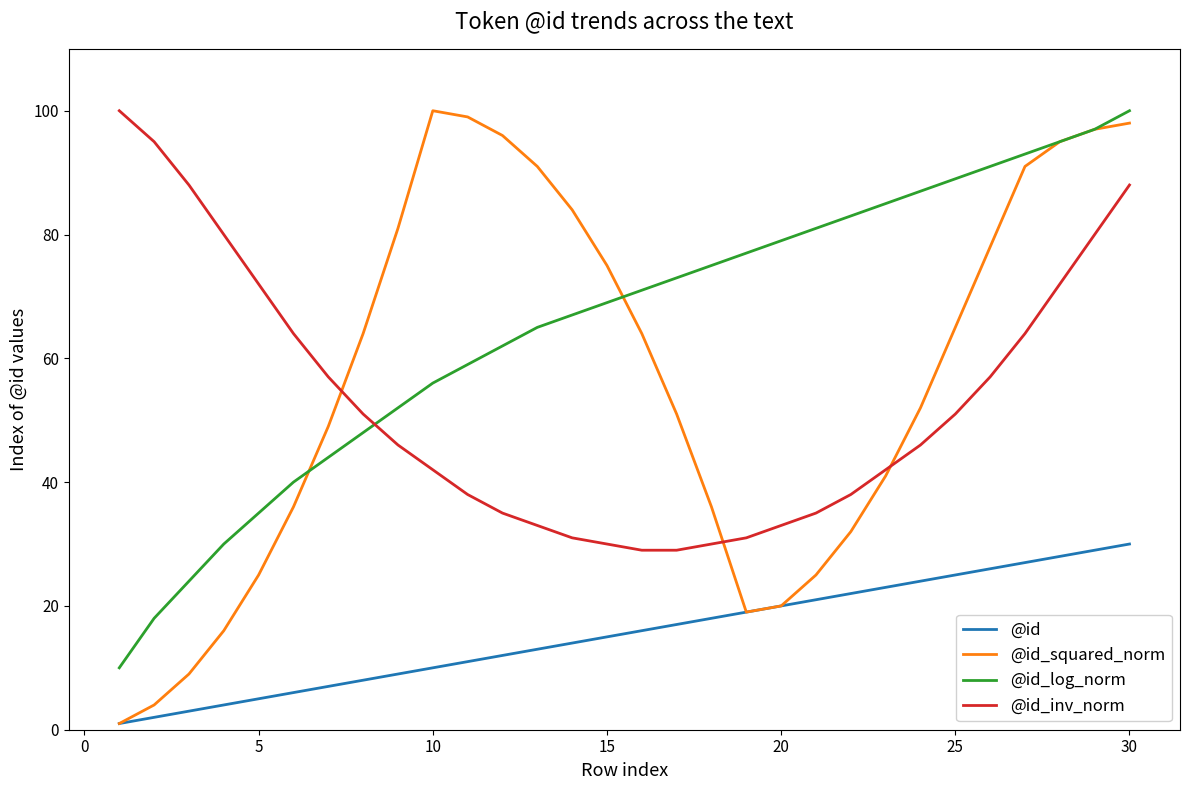

Which series has the largest range (max minus min)?

@id_squared_norm